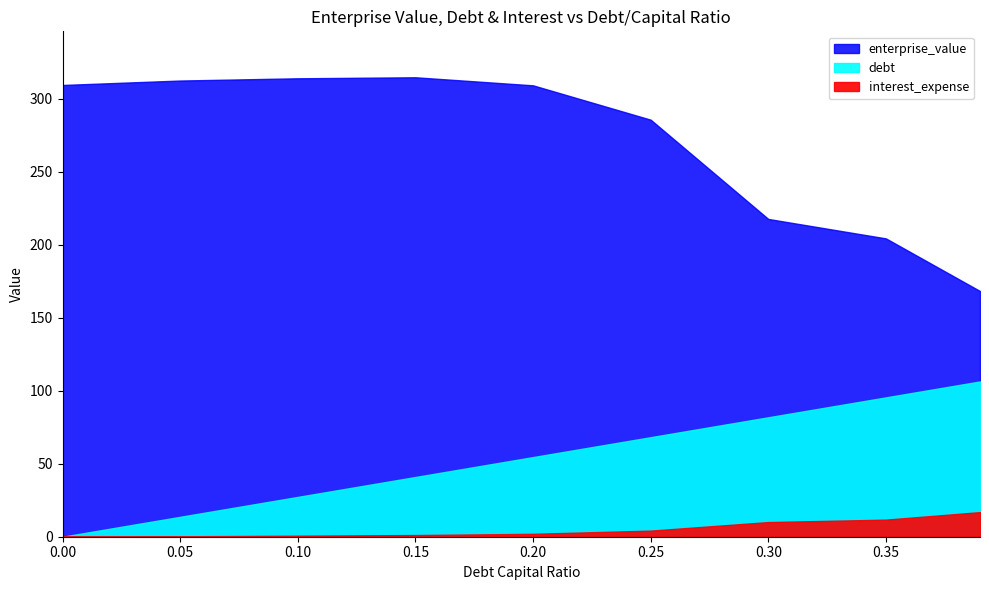

True or false: enterprise_value and debt cross at least once.

False